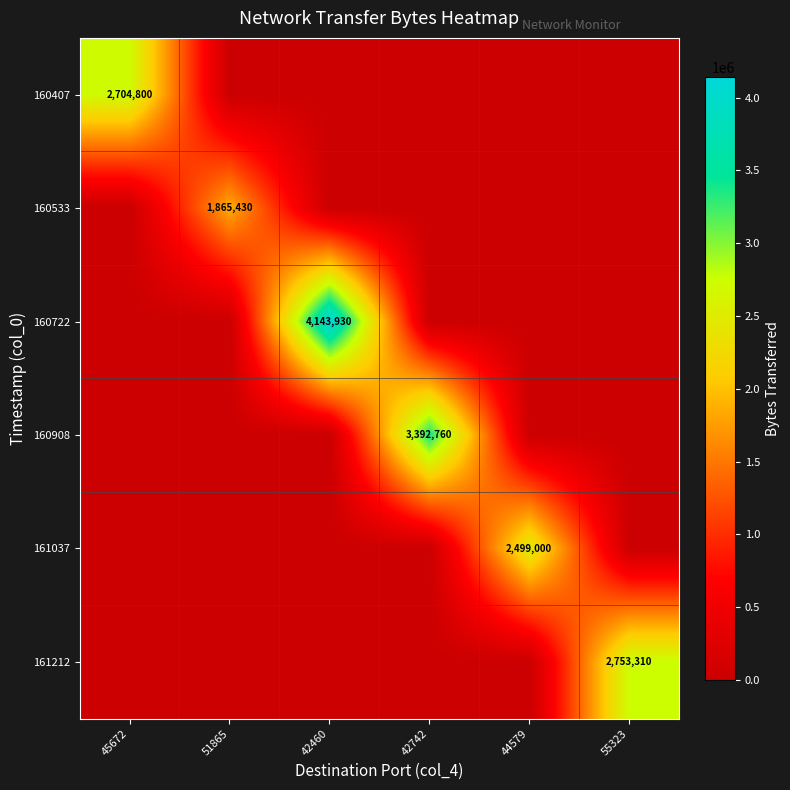

The 160533 series shows 608855 at 51865. True or false?

False